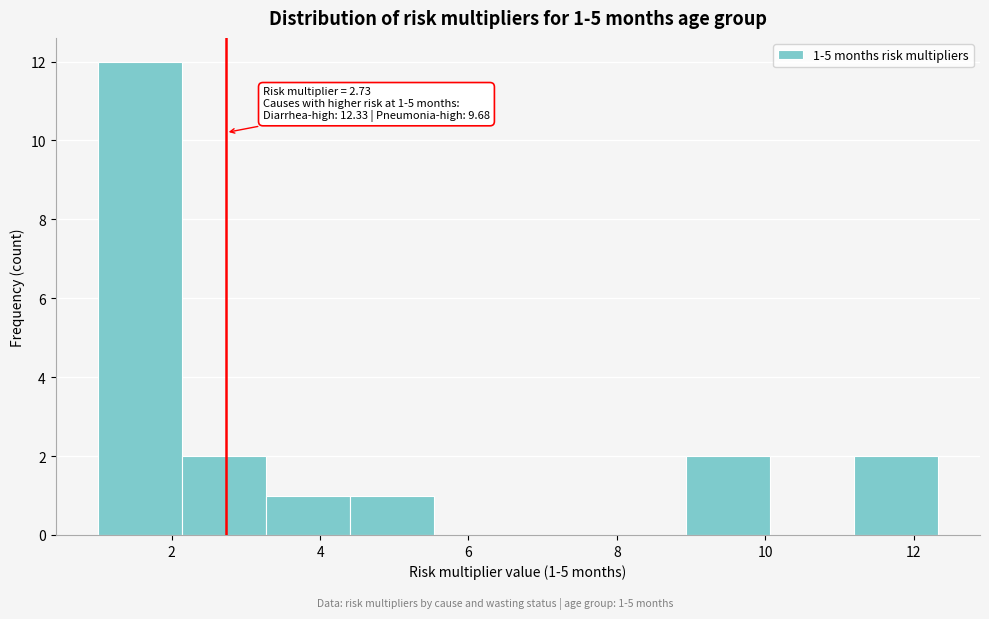

Which range on the x-axis has the tallest bar?

1.0 to 2.2